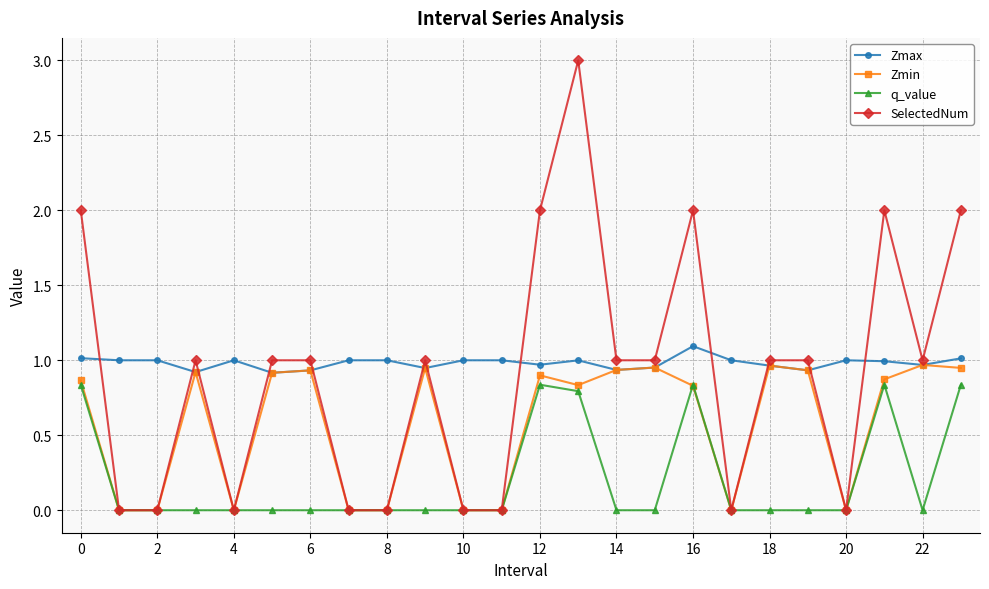

Does the chart have visible grid lines?

Yes